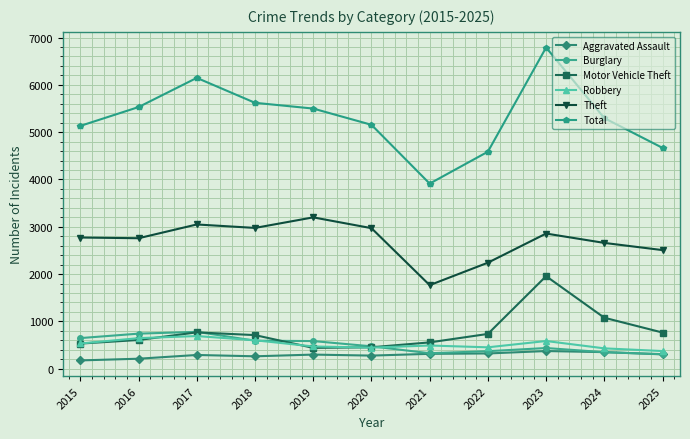

At which category is the sum across all series the highest?

2023